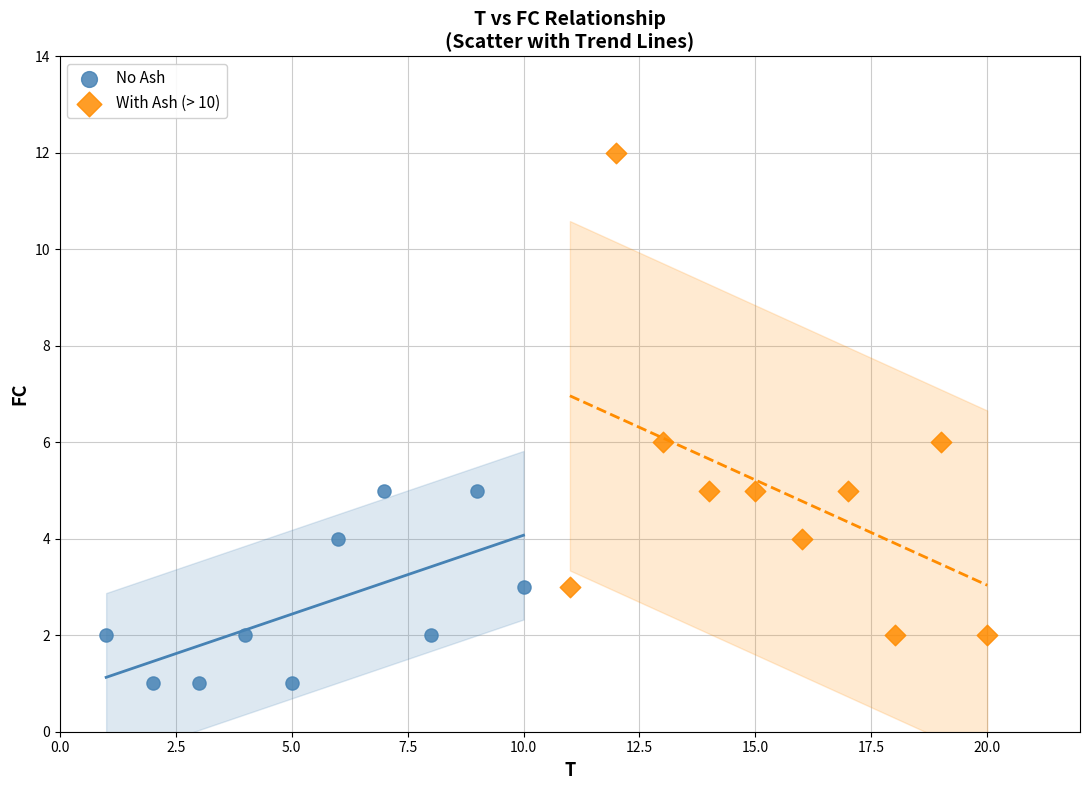

Which series contains the highest Y value?

With Ash (> 10)